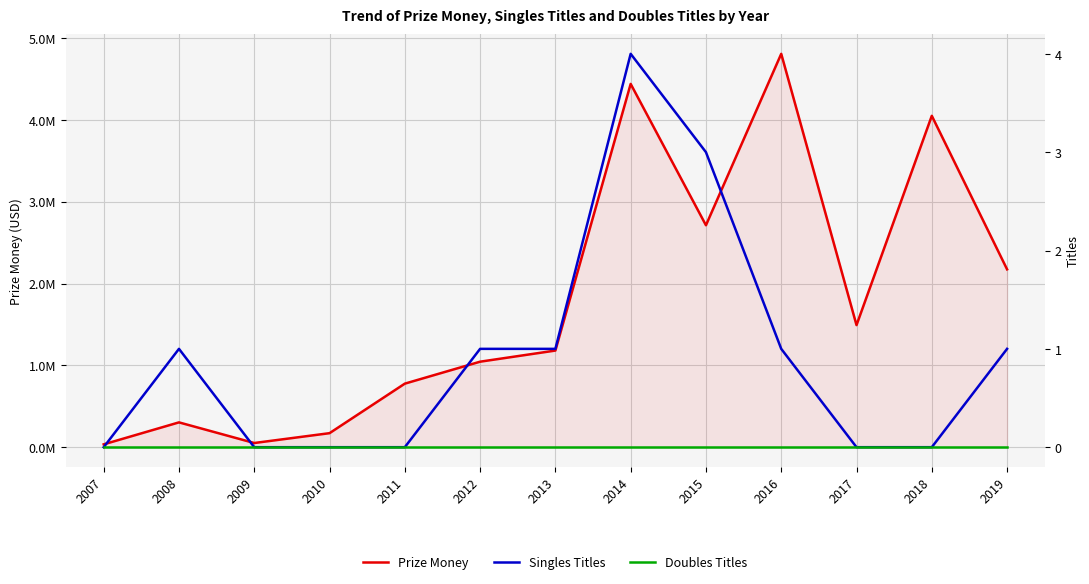

True or false: Prize Money and Doubles Titles intersect in this chart.

False